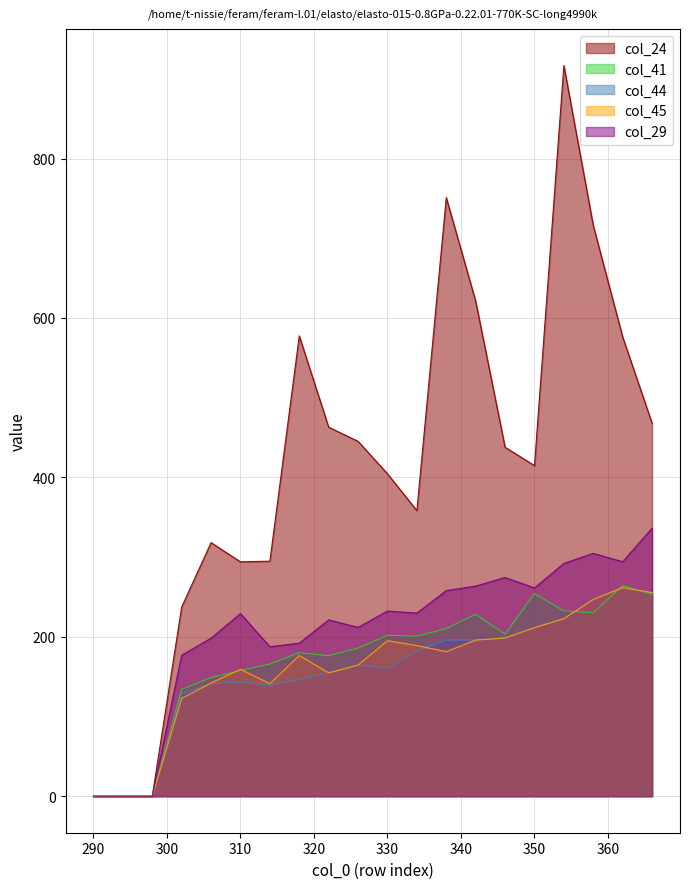

In col_29, how many points are higher than both neighbors (excluding endpoints)?

5